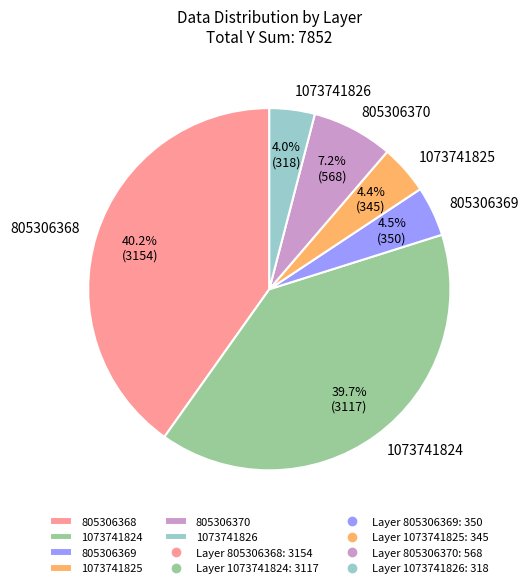

Does any single category account for the majority?

No